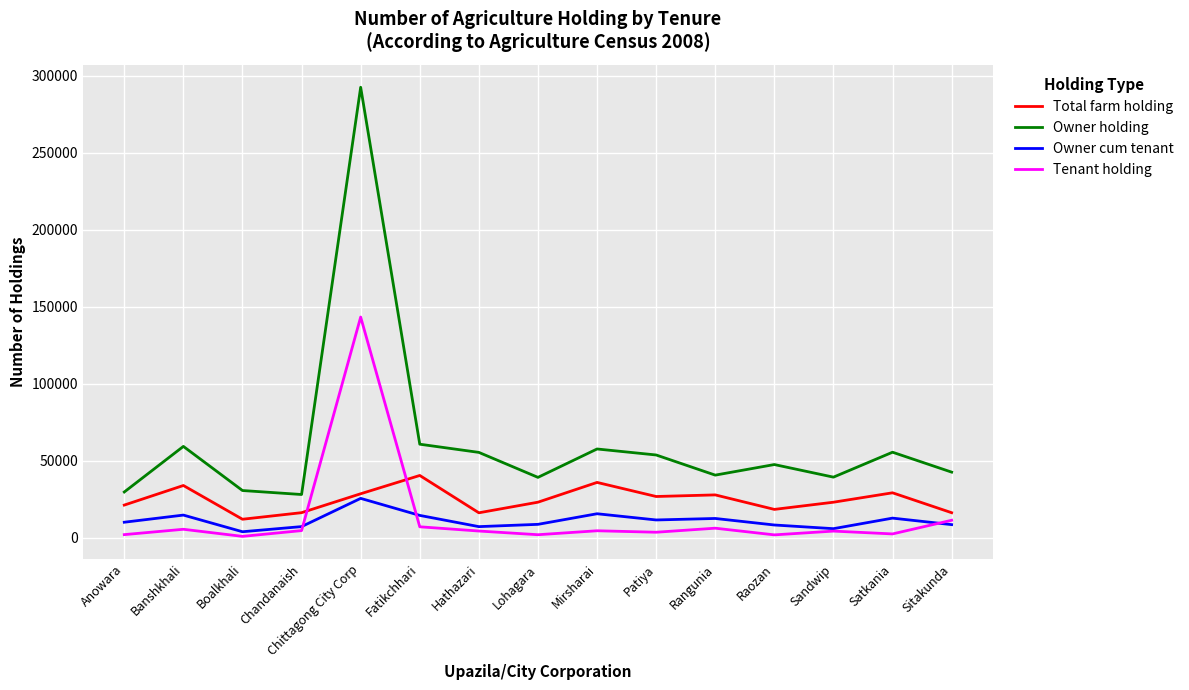

What is the minimum value shown in the chart?

779